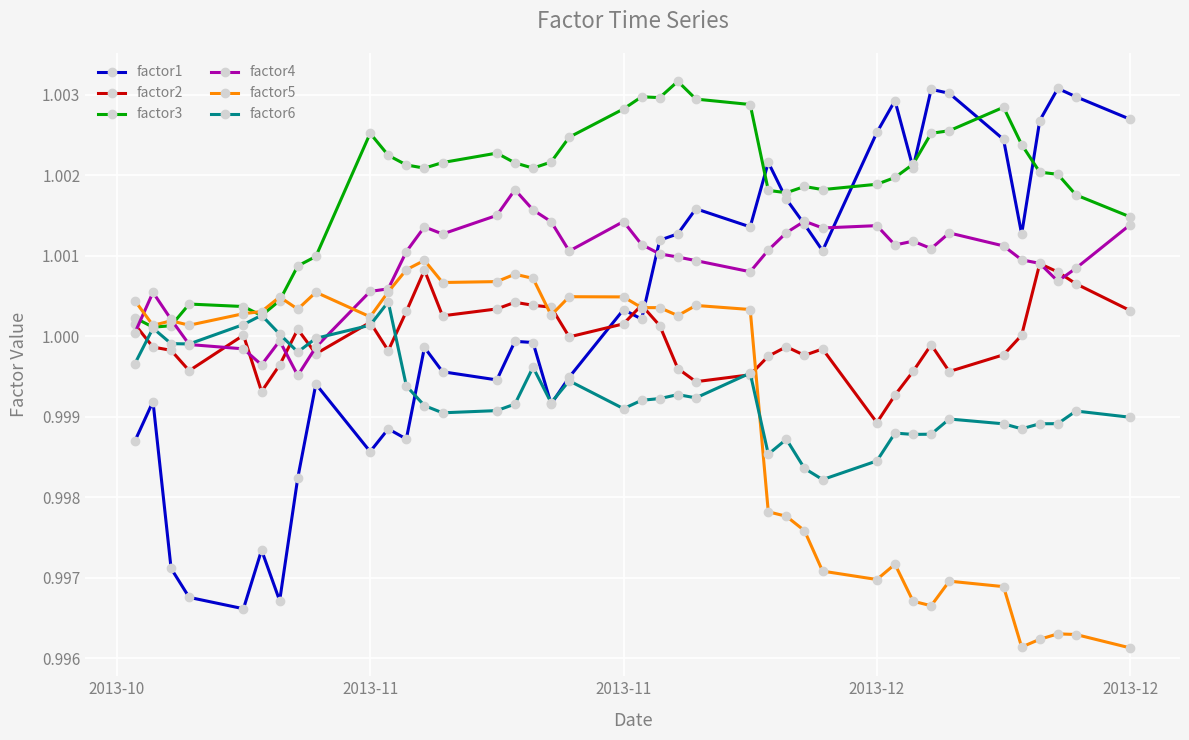

Is this an area chart (filled region under the line)?

No